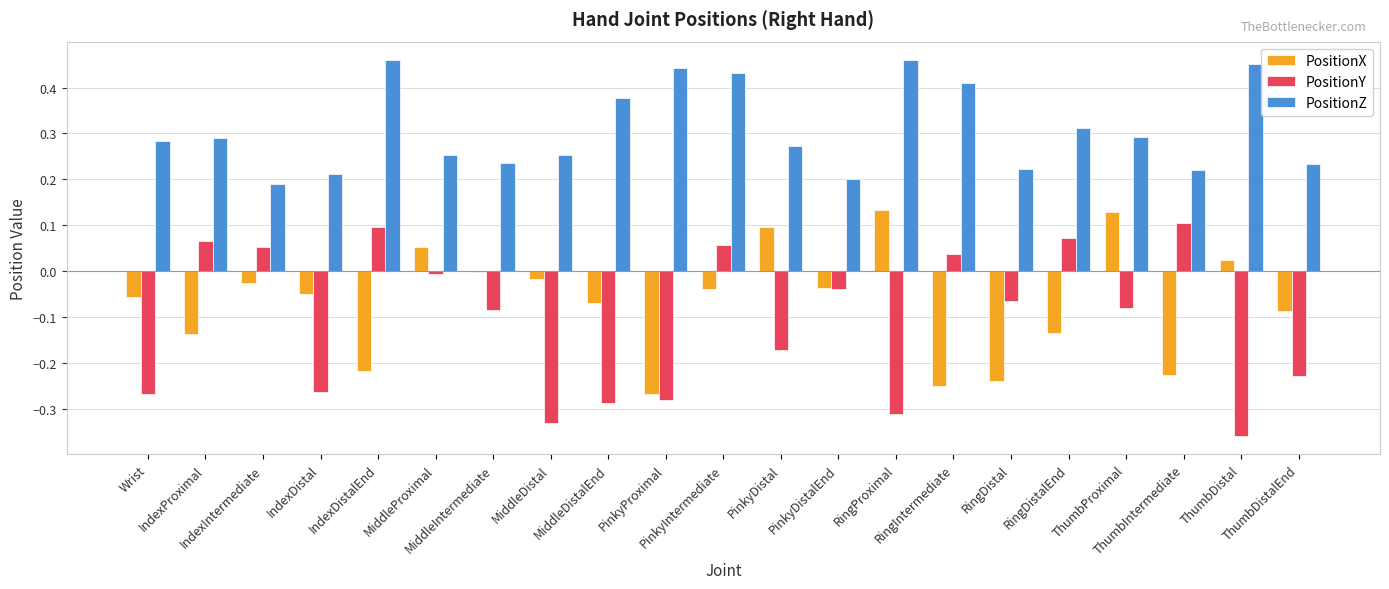

Which series has the widest spread of values?

PositionY